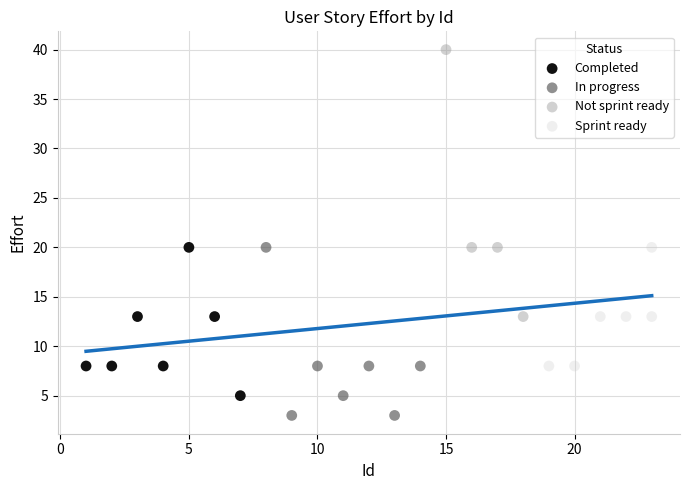

Which series reaches the maximum Y coordinate?

Not sprint ready